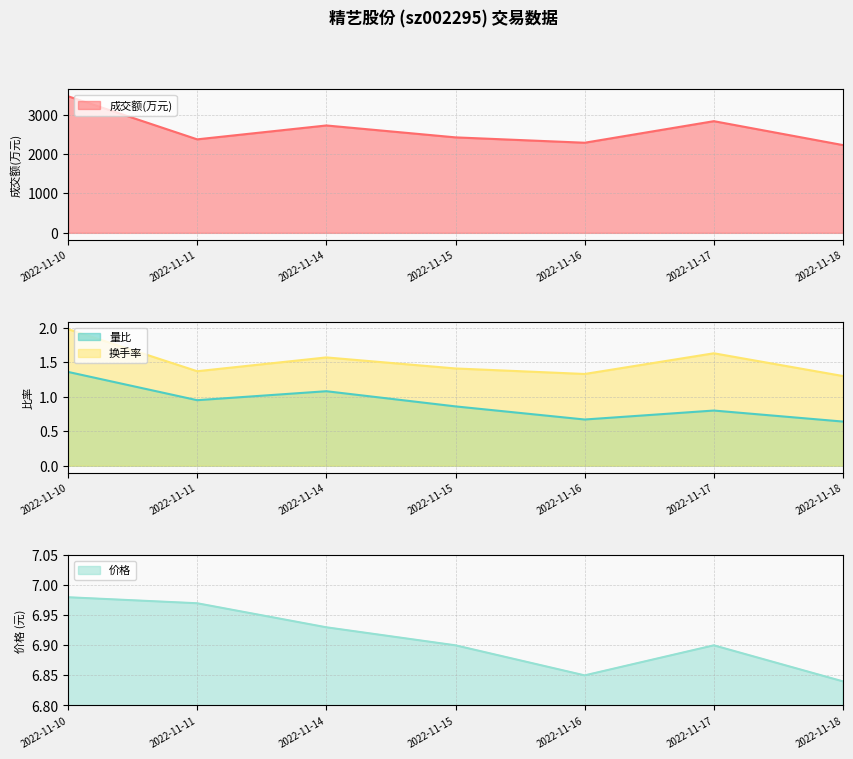

Reading right to left, extract all data points from this chart.

成交额(万元): 2226.0	2833.0	2286.0	2422.0	2724.0	2372.0	3465.0
量比: 0.6	0.8	0.7	0.9	1.1	0.9	1.4
换手率: 1.3	1.6	1.3	1.4	1.6	1.4	2.0
价格: 6.8	6.9	6.8	6.9	6.9	7.0	7.0